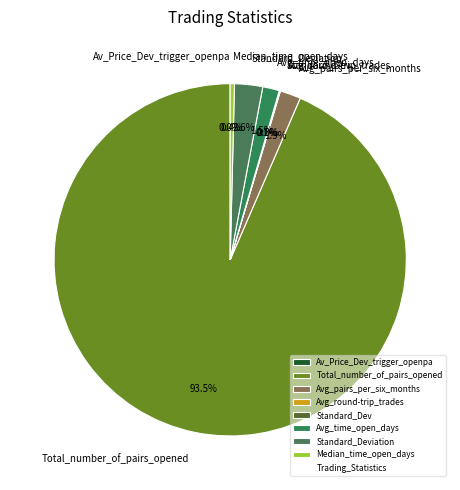

Does Total_number_of_pairs_opened account for over 50% of the chart?

Yes